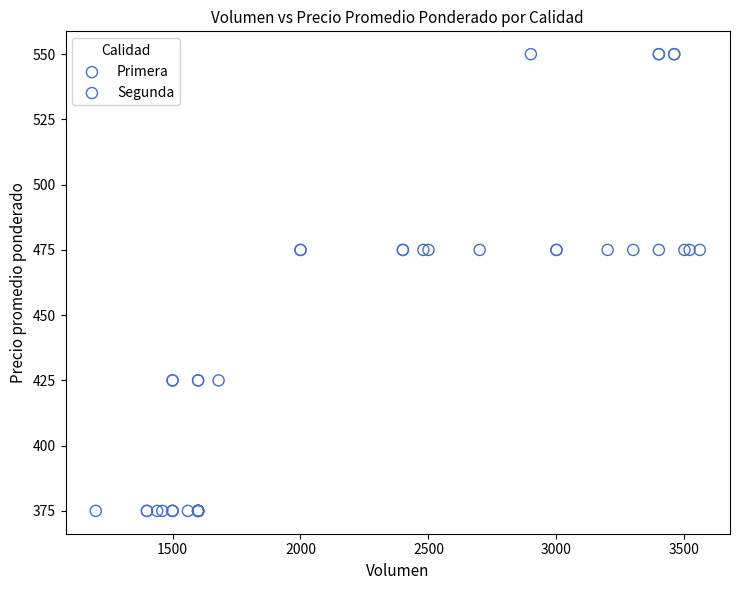

Which series contains the lowest Y value?

Segunda